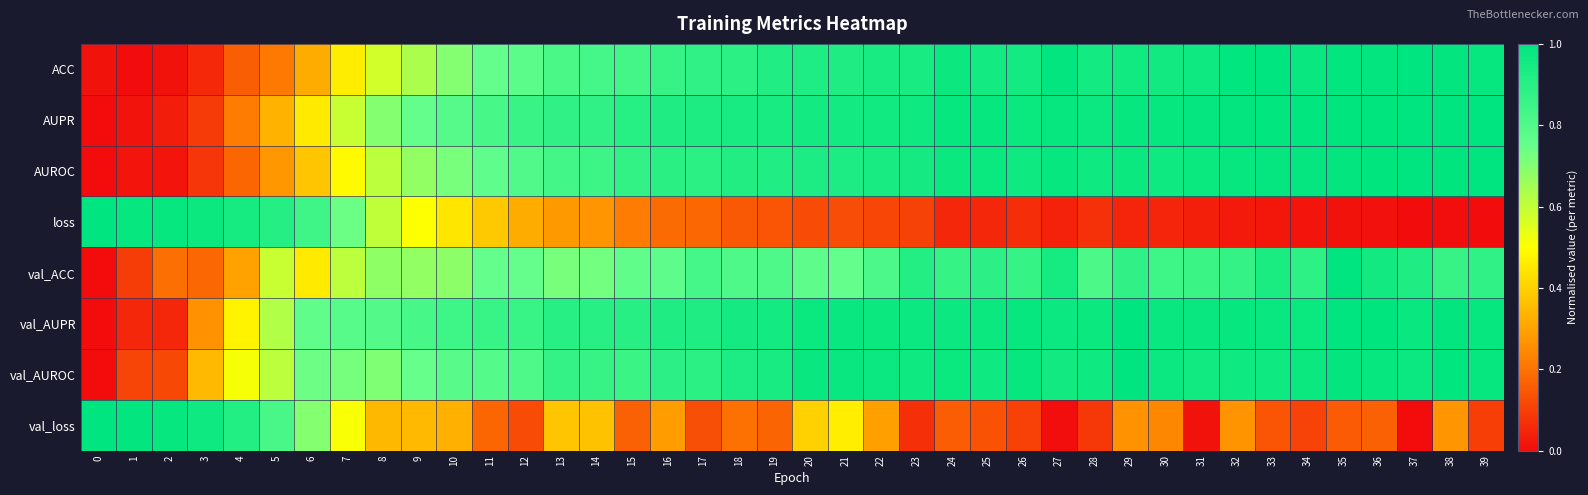

How many series are shown in this chart?

8